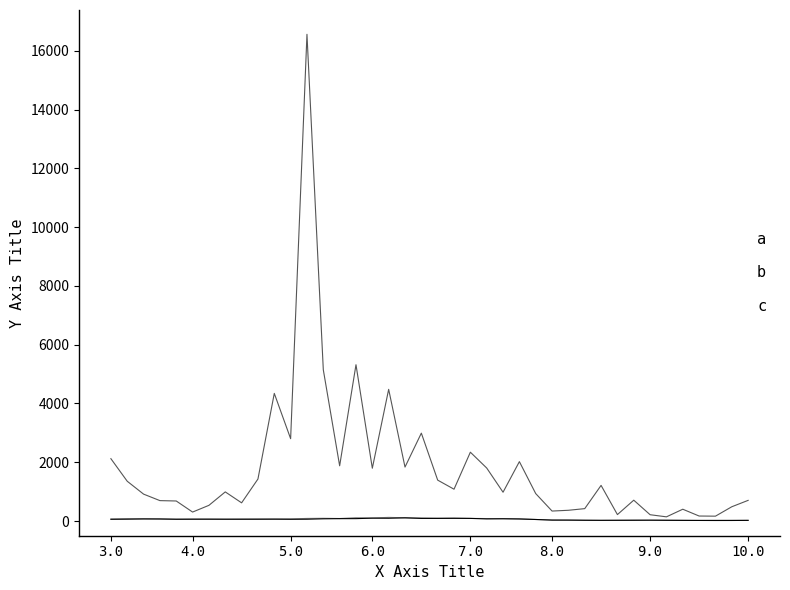

Which series has the largest range (max minus min)?

a